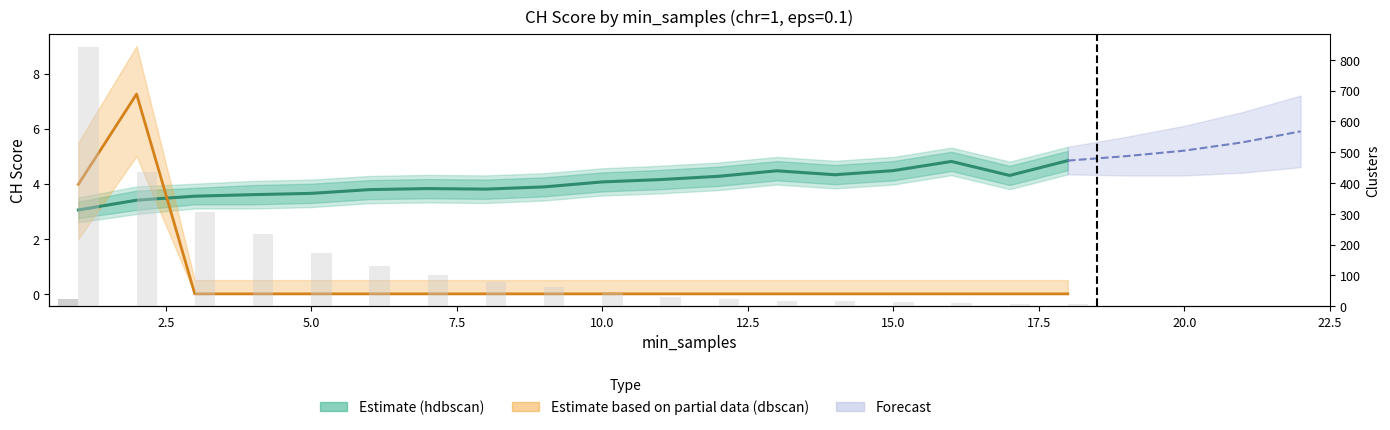

What is the label of the 4th bar from the right?

15.0